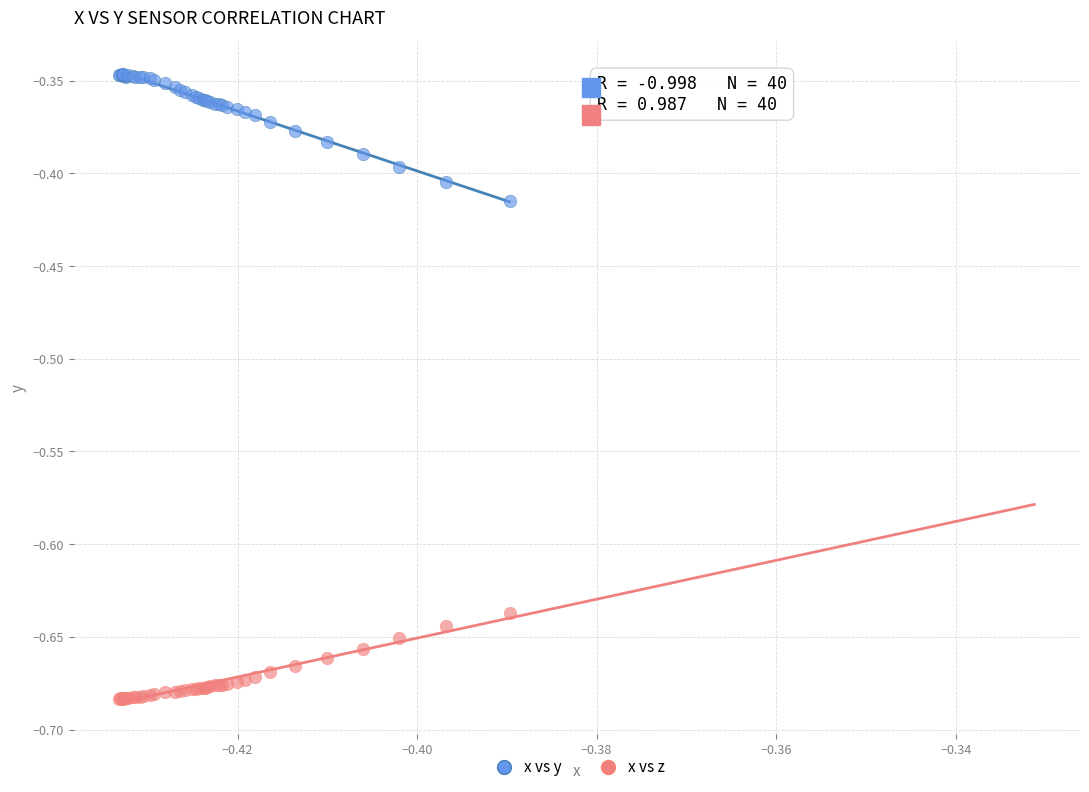

What are all the series names shown in the legend?

x vs y, x vs z